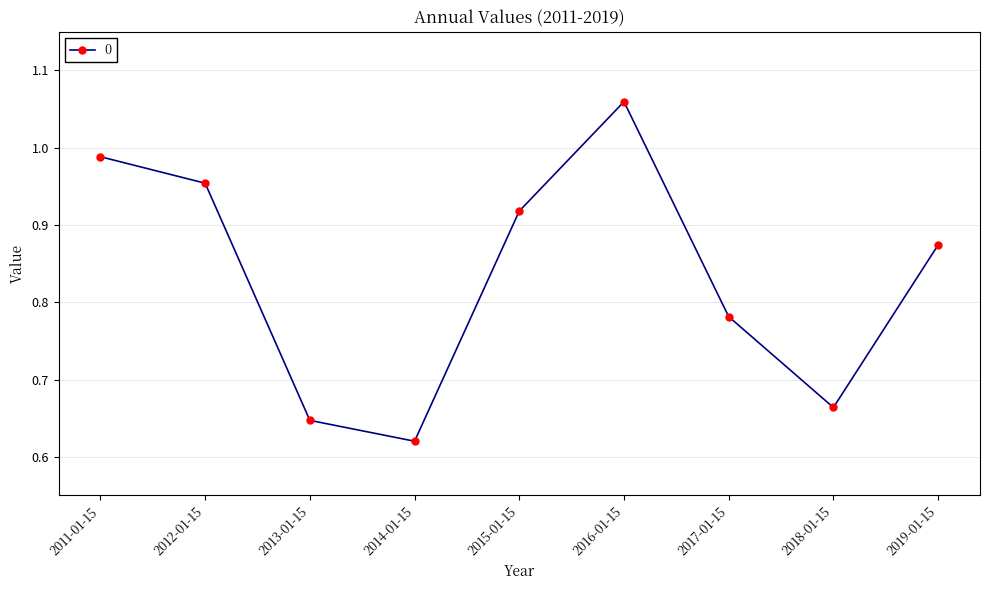

List the labels in order of value, largest first.

2016-01-15, 2011-01-15, 2012-01-15, 2015-01-15, 2019-01-15, 2017-01-15, 2018-01-15, 2013-01-15, 2014-01-15